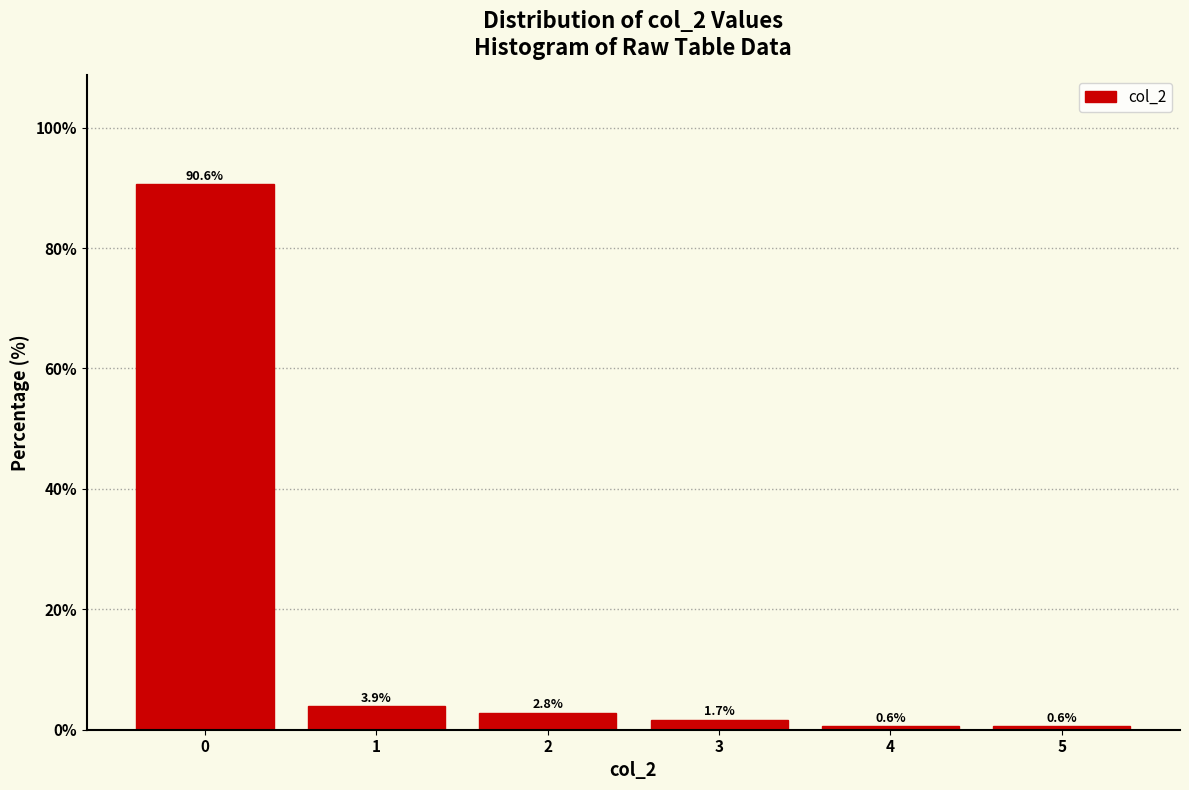

Reading left to right, transcribe this chart: for each bar, give the range it covers on the x-axis and its height.

-0.5 to 0.5: 90.6
0.5 to 1.5: 3.9
1.5 to 2.5: 2.8
2.5 to 3.5: 1.7
3.5 to 4.5: 0.6
4.5 to 5.5: 0.6